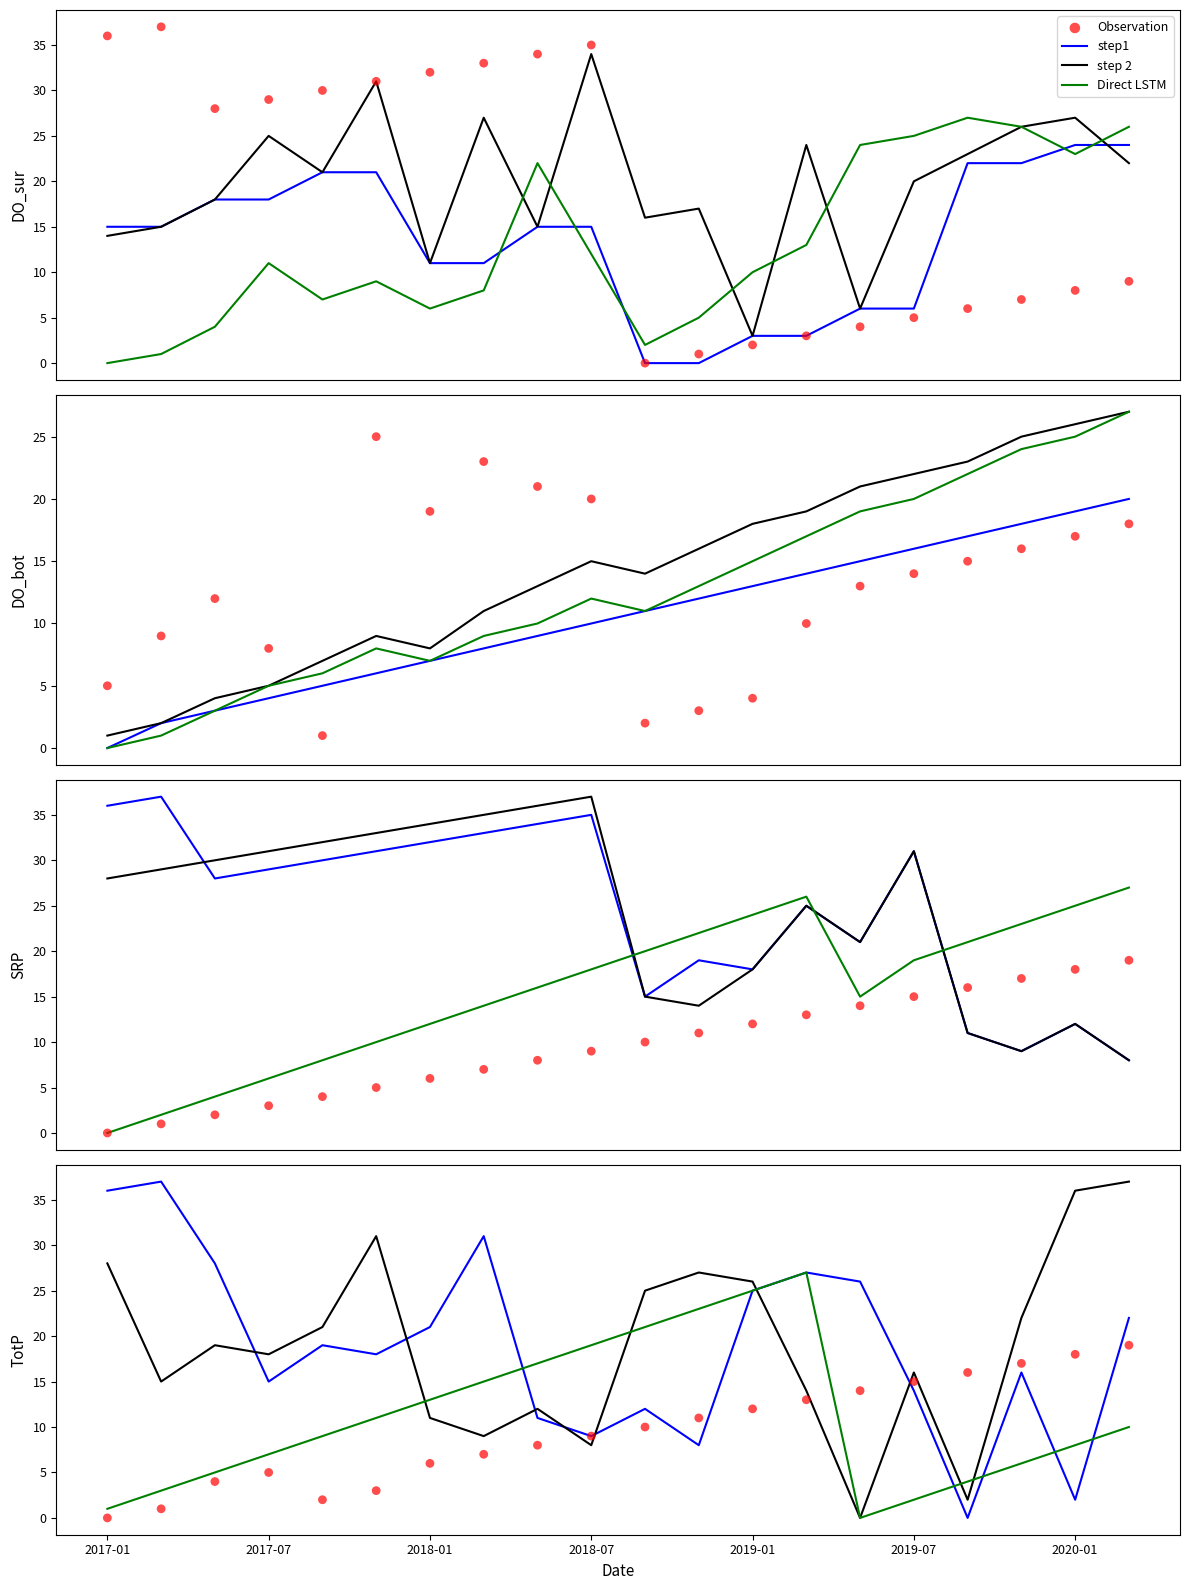

Which series reaches the maximum Y coordinate?

step1